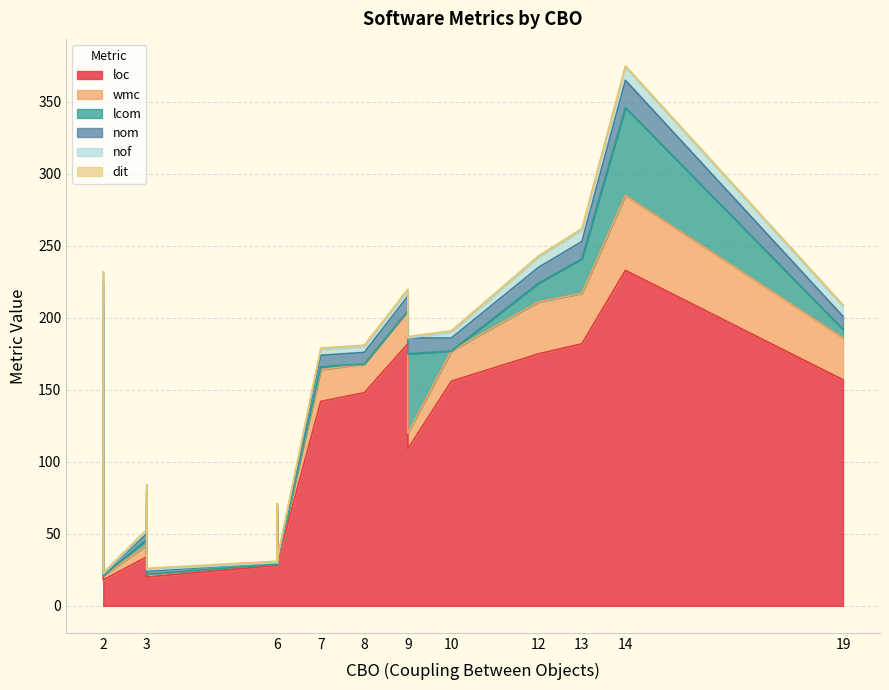

How many lines are shown in the chart?

6